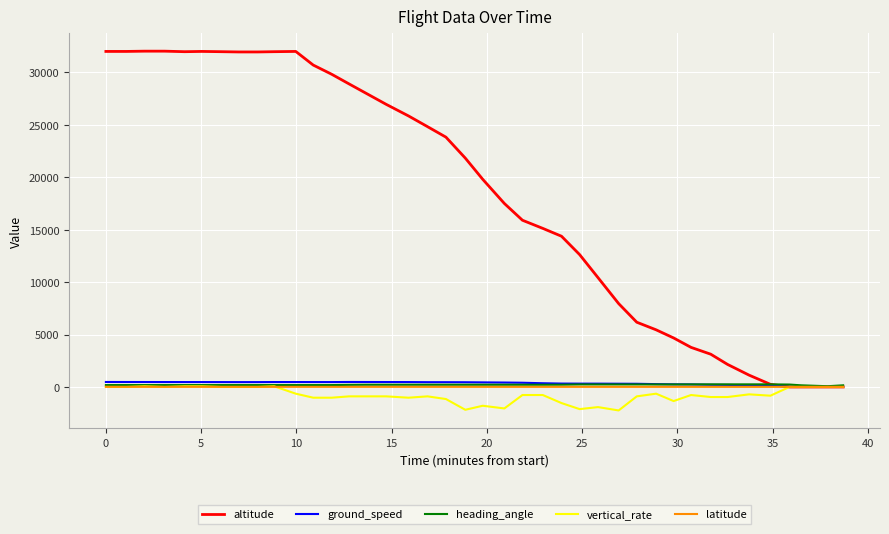

What is the highest value of the altitude series?

32025.0